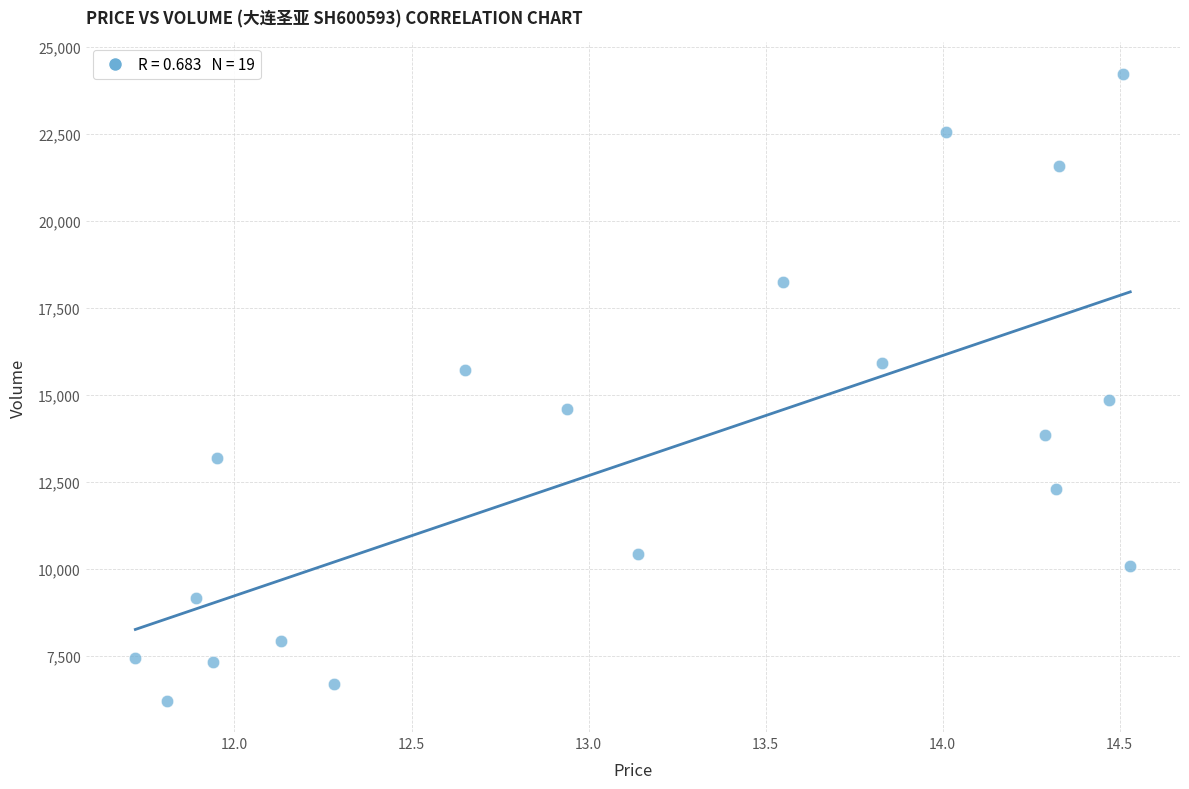

What is the range of Y values (max minus min)?

18013